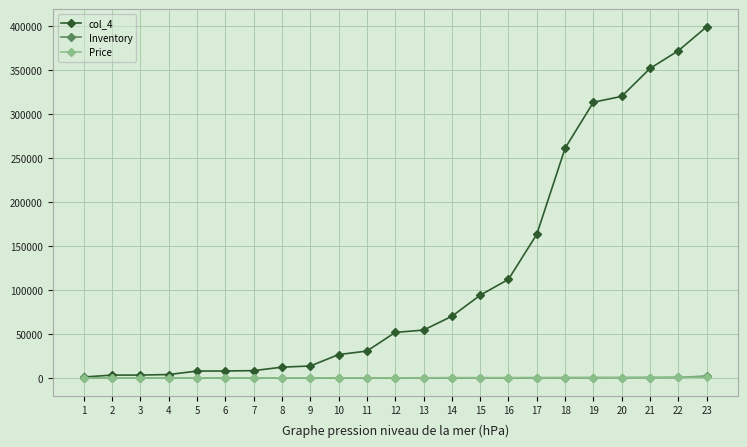

What is the sum of all col_4 values?

2683422